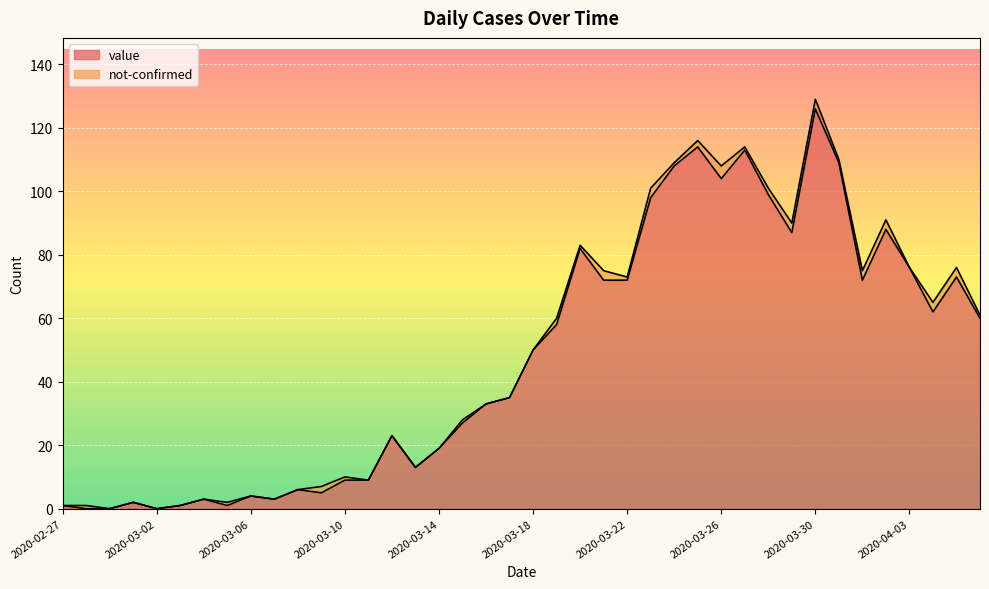

Reading left to right, what are all the values shown in this chart?

1	0	0	2	0	1	3	1	4	3	6	5	9	9	23	13	19	27	33	35	50	58	82	72	72	98	108	114	104	113	99	87	126	109	72	88	76	62	73	60